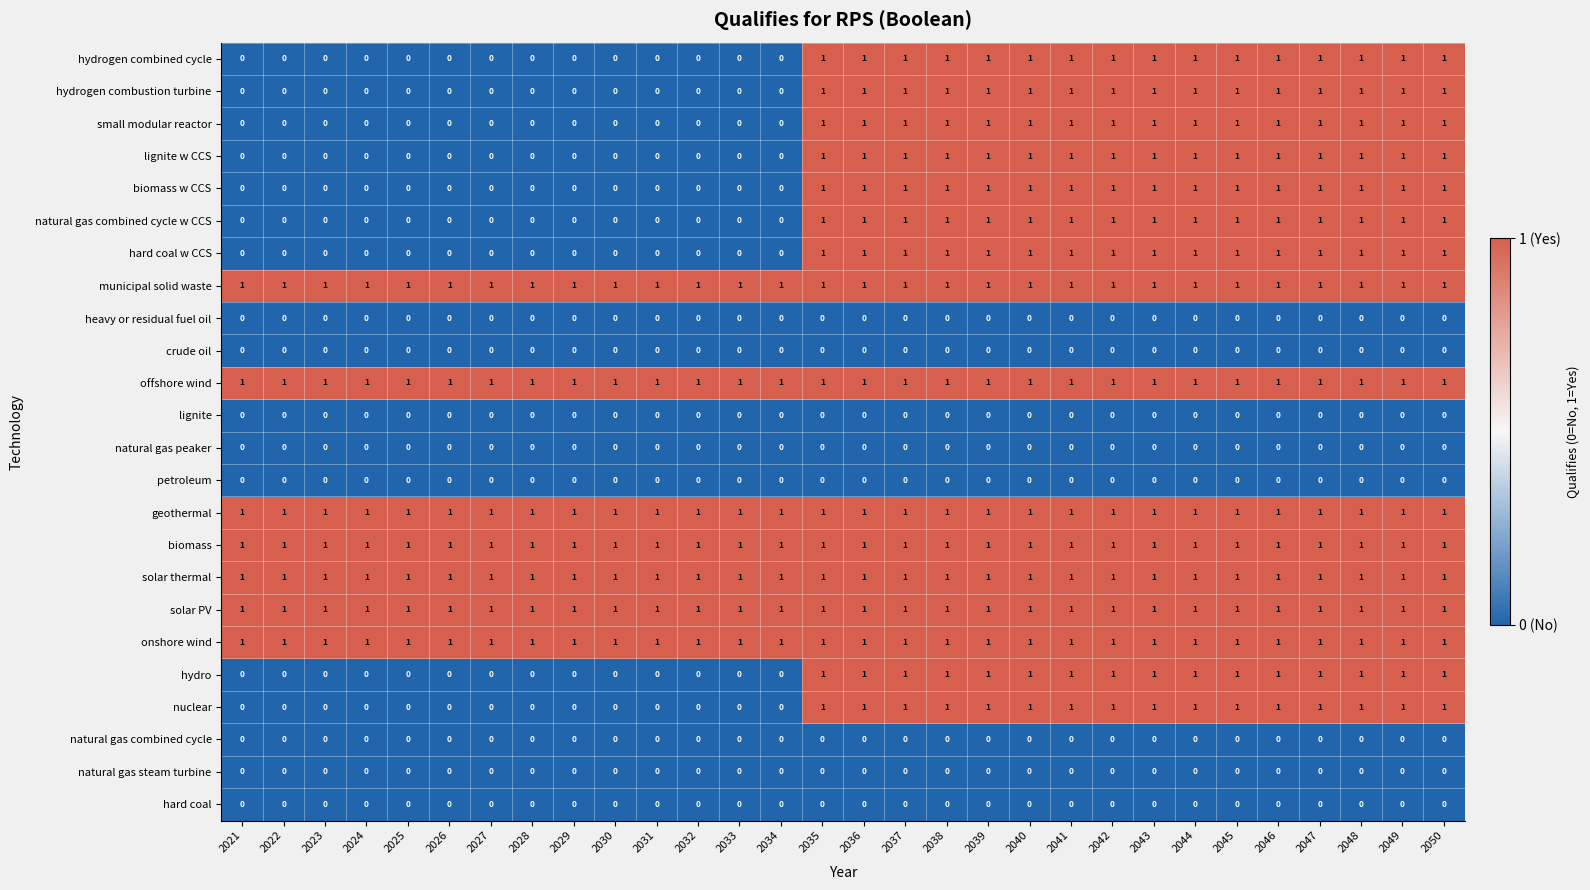

What is the spread (max minus min) of values at 2039?

1